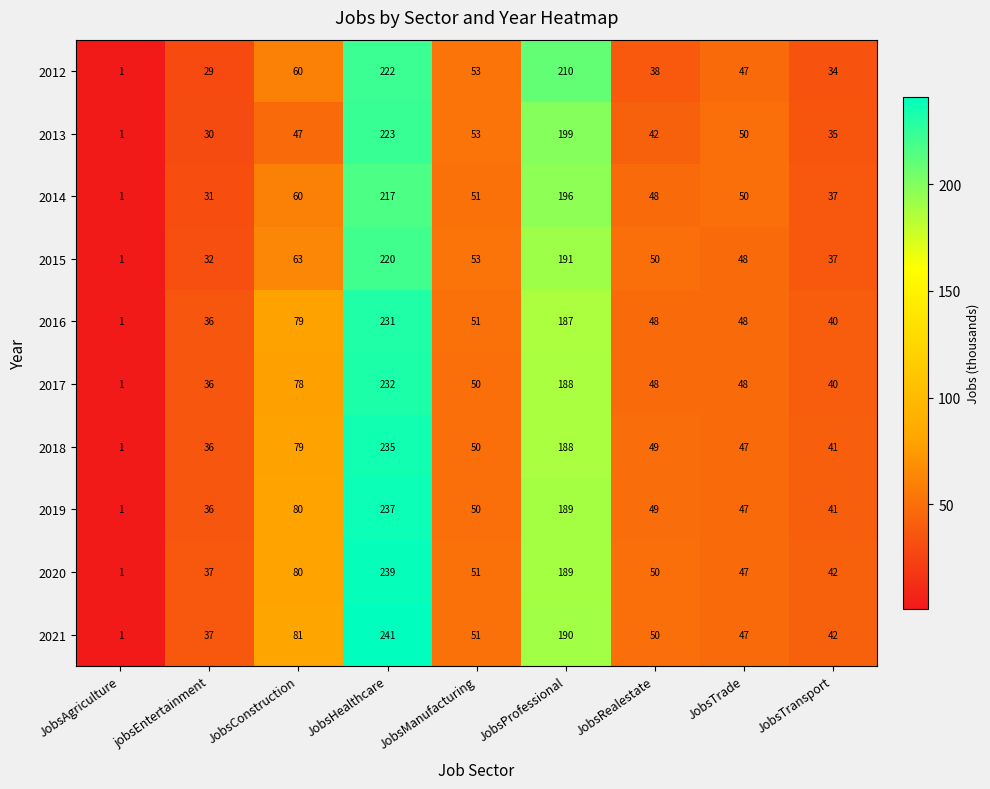

What is the maximum value shown in the chart?

241